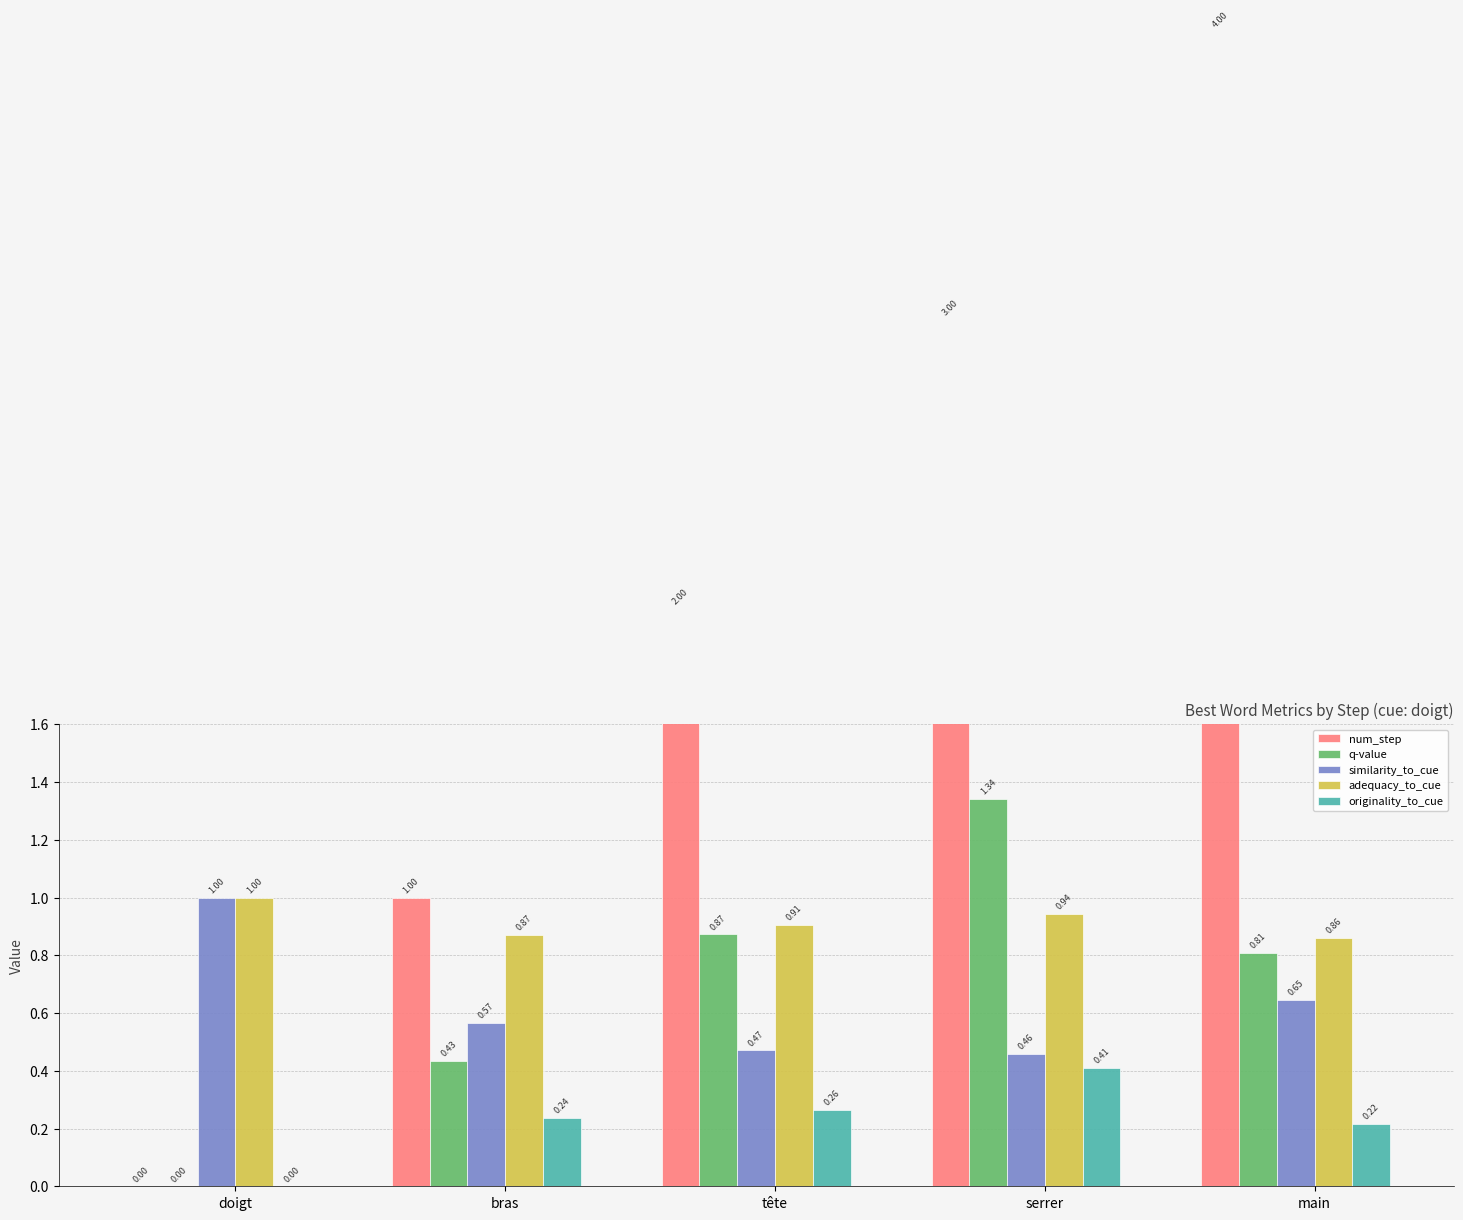

Rank the series by their maximum value, from lowest to highest.

originality_to_cue, similarity_to_cue, adequacy_to_cue, q-value, num_step